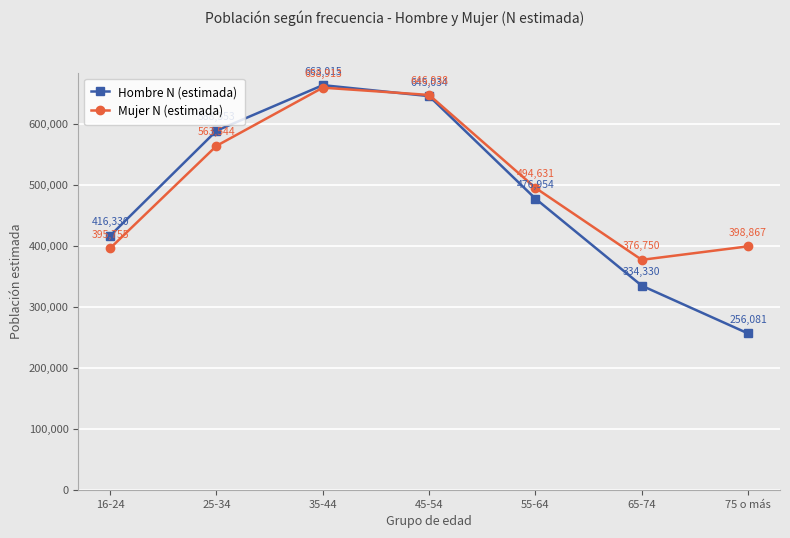

True or false: Mujer N (estimada) has a value of 563544 at 25-34.

True